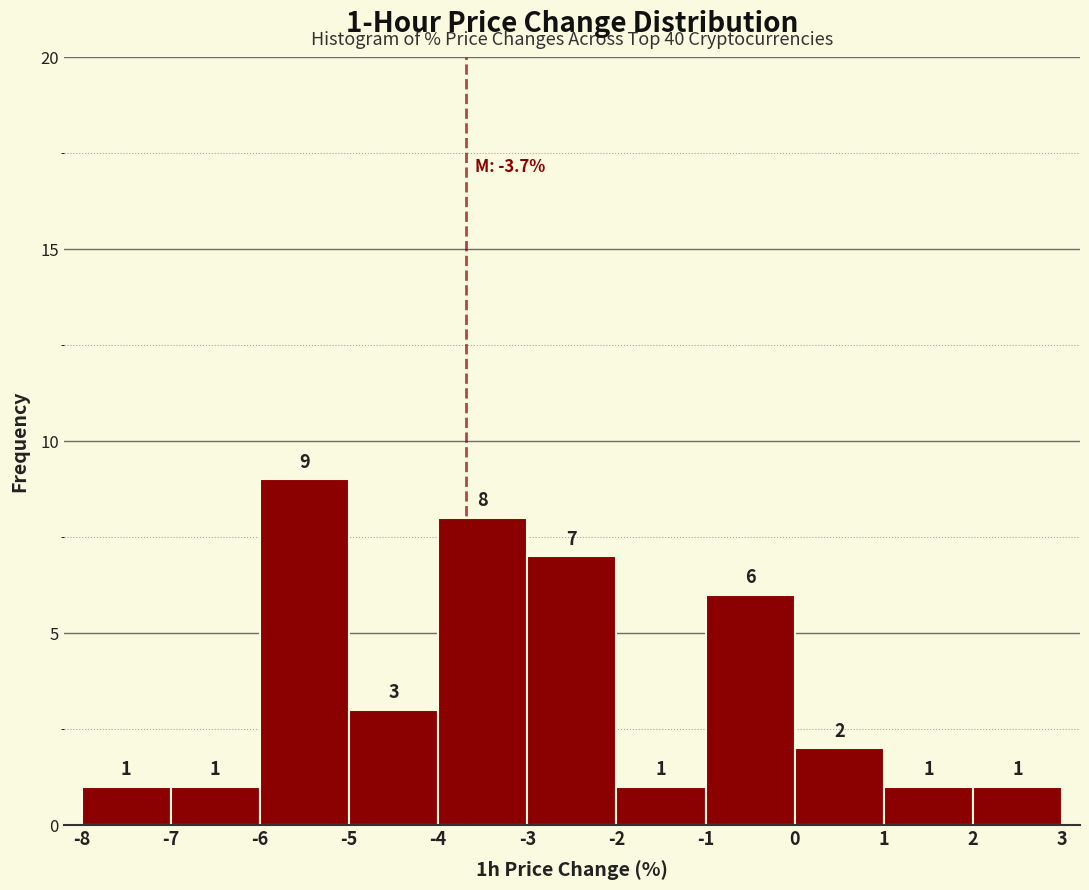

Which range on the x-axis has the tallest bar?

-6 to -5